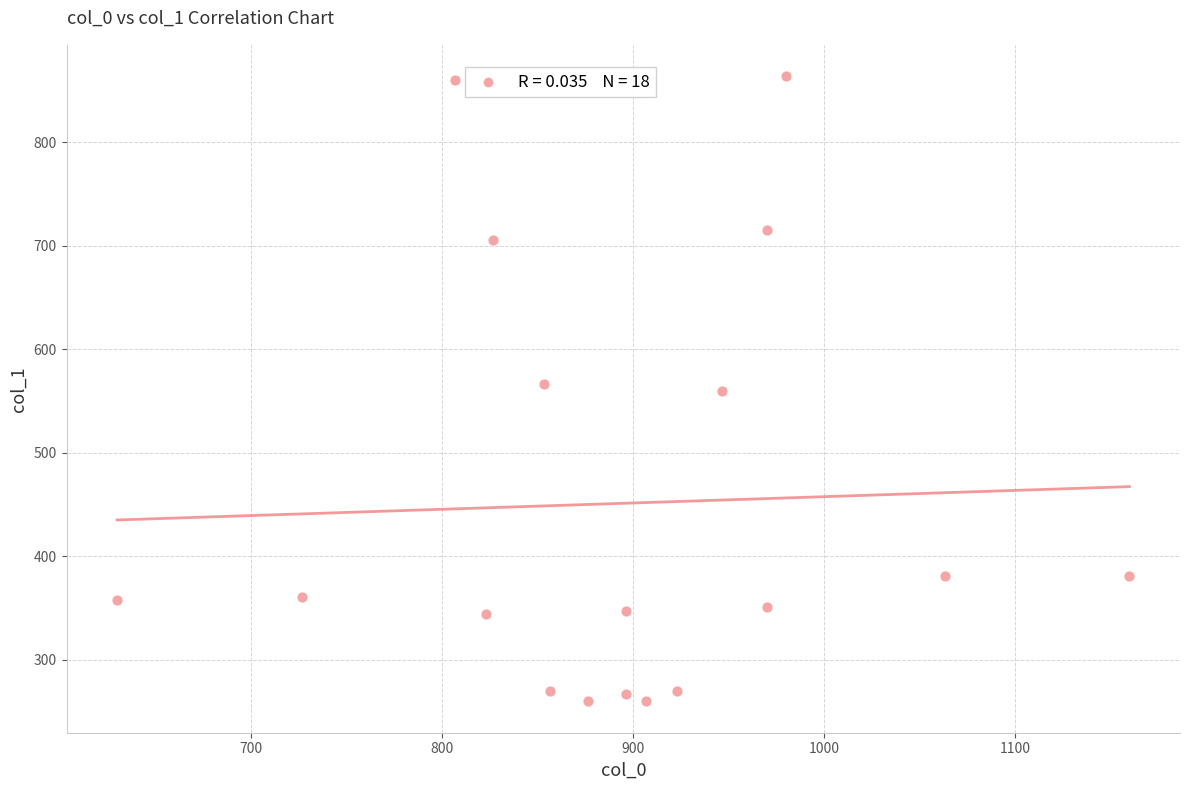

What is the range of X values (max minus min)?

530.0